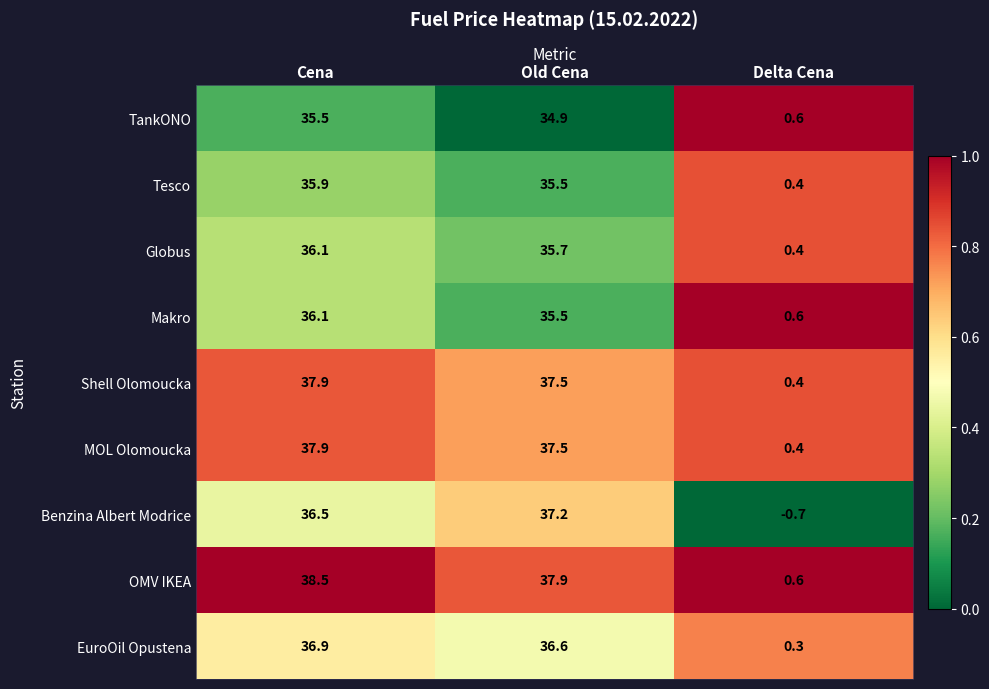

Which series changed the most between Cena and Delta Cena?

OMV IKEA